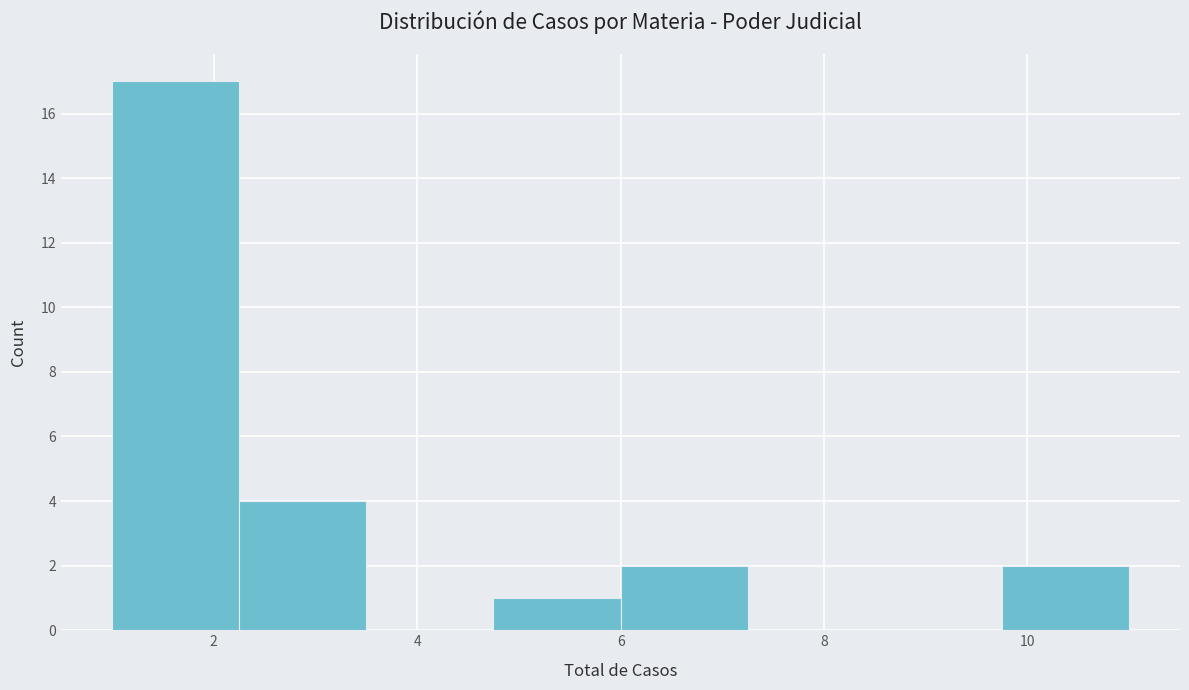

Reading left to right, transcribe this chart: for each bar, give the range it covers on the x-axis and its height. Neither the bar edges nor the heights are printed on the chart, so give them approximately, as read against the axes.

1.00 to 2.25: 17
2.25 to 3.50: 4
3.50 to 4.75: 0
4.75 to 6.00: 1
6.00 to 7.25: 2
7.25 to 8.50: 0
8.50 to 9.75: 0
9.75 to 11.00: 2